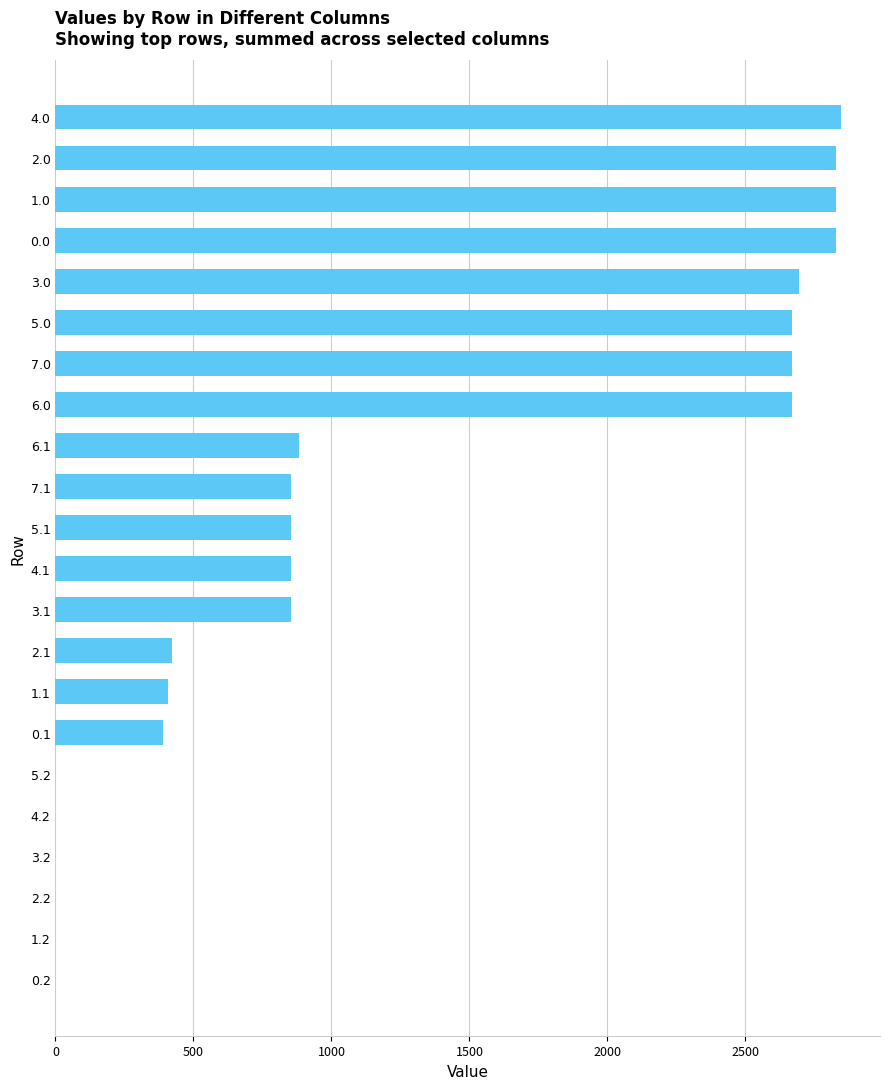

What is the sum of all values?

27548.2